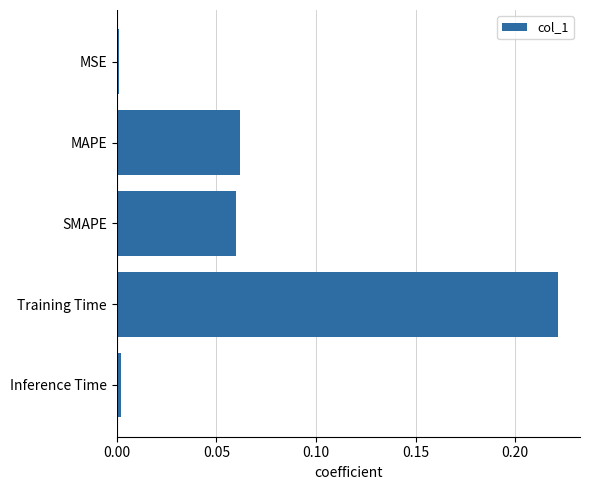

What is the sum of all values?

0.3